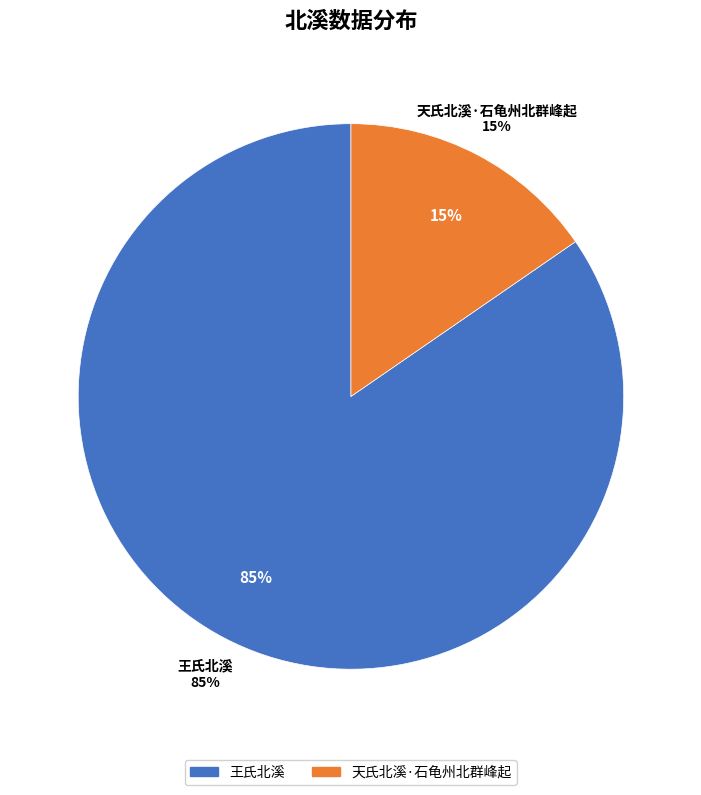

Rank the categories by value from lowest to highest.

天氏北溪·石龟州北群峰起, 王氏北溪